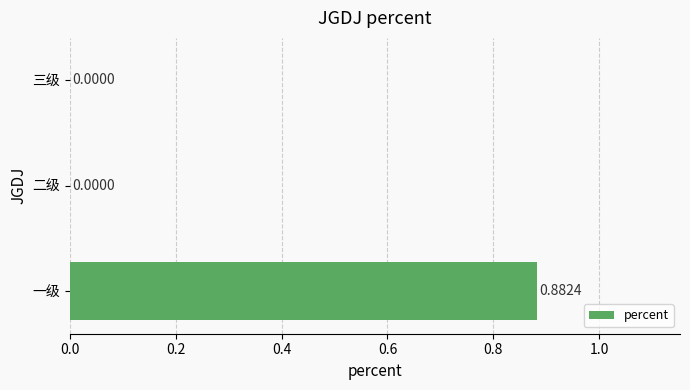

Which label corresponds to the largest value in the chart?

一级